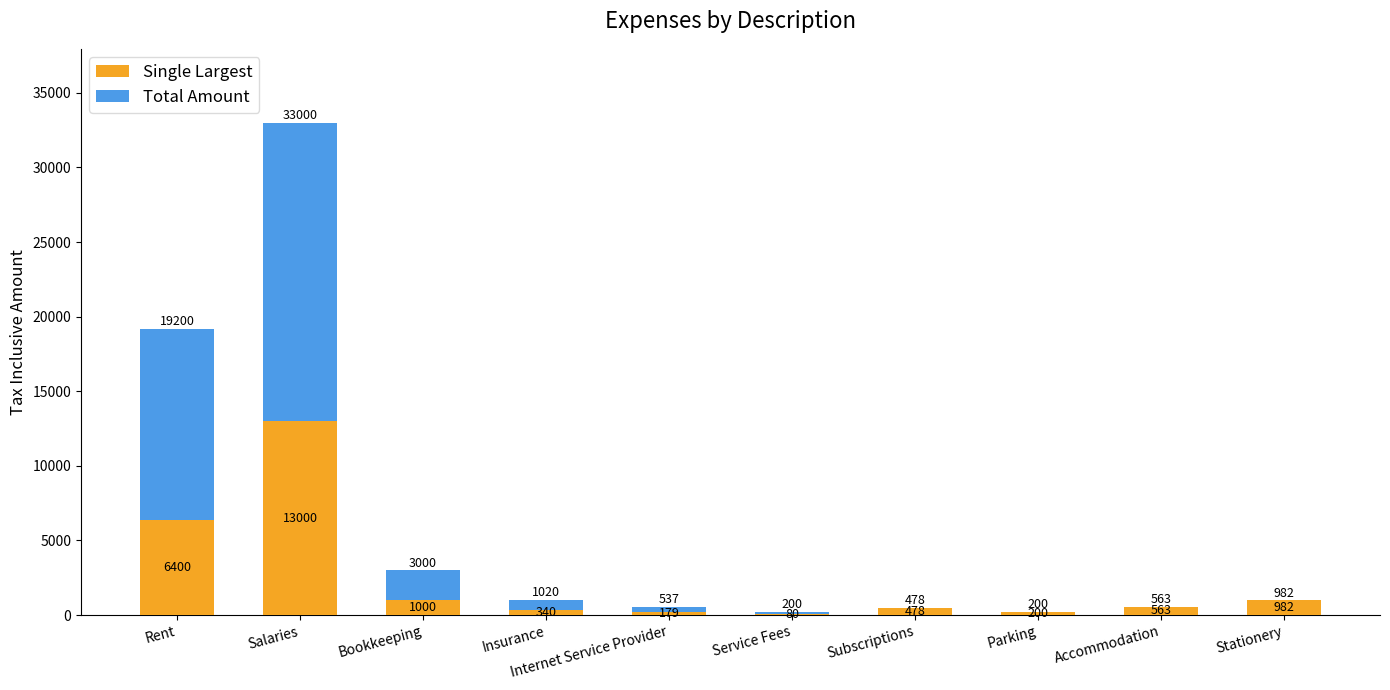

What is the highest value of the Single Largest series?

13000